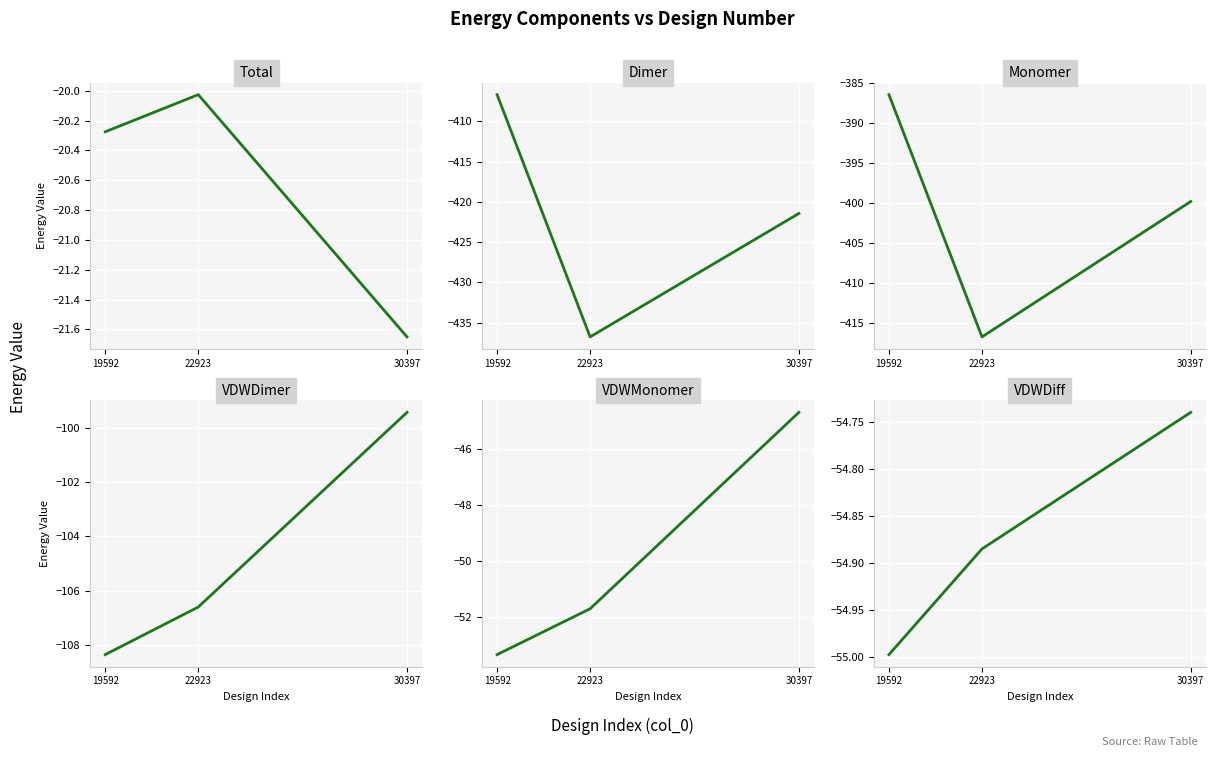

Reading left to right, transcribe all the data shown in this chart.

Total: 19592=-20.3	22923=-20.0	30397=-21.6
Dimer: 19592=-406.7	22923=-436.8	30397=-421.4
Monomer: 19592=-386.4	22923=-416.7	30397=-399.8
VDWDimer: 19592=-108.4	22923=-106.6	30397=-99.4
VDWMonomer: 19592=-53.4	22923=-51.7	30397=-44.7
VDWDiff: 19592=-55.0	22923=-54.9	30397=-54.7